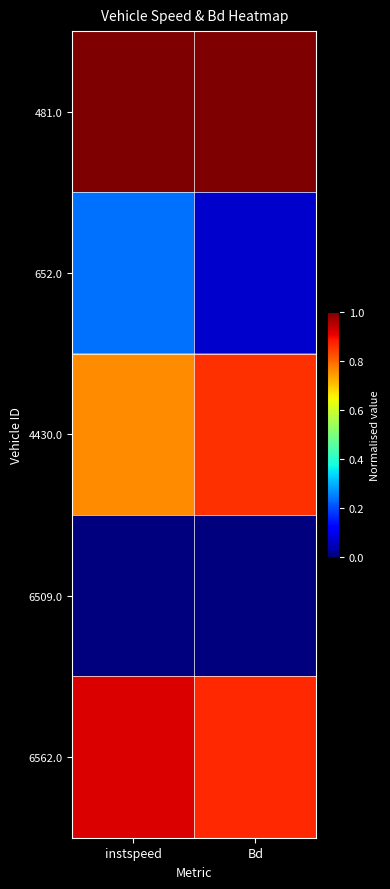

Which series has the widest spread of values?

652.0